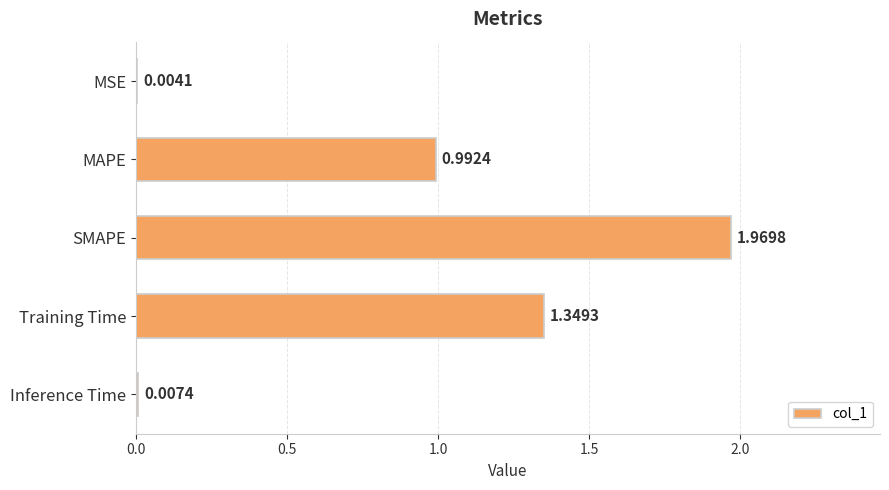

What is the change in value from SMAPE to Inference Time?

-2.0